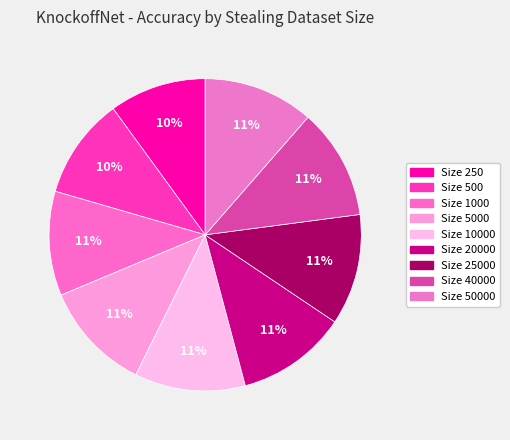

How many slices are in this pie chart?

9